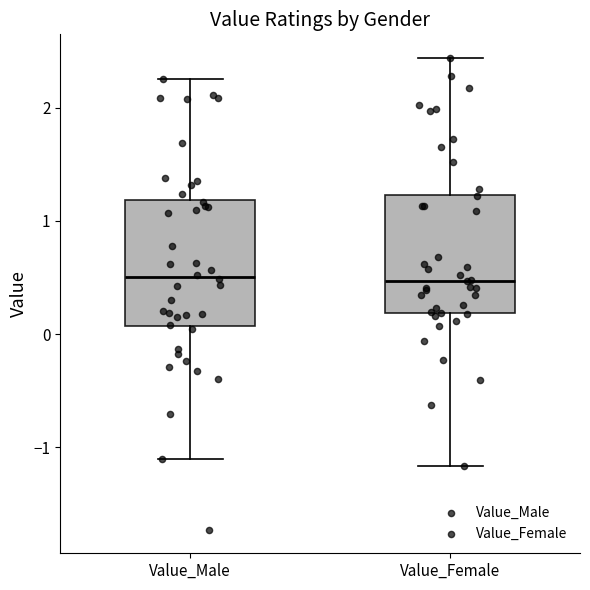

Where does the upper whisker of the box for Value_Female end on the y-axis? The values are not printed on the chart, so give them approximately, as read against the axis.

2.4